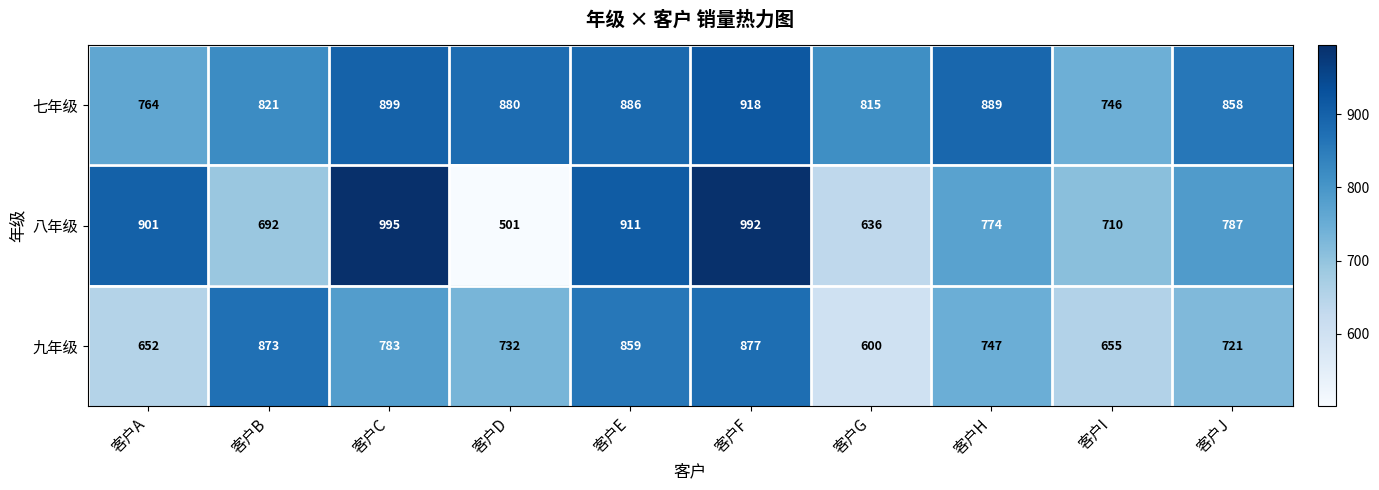

At which category is the sum across all series the highest?

客户F